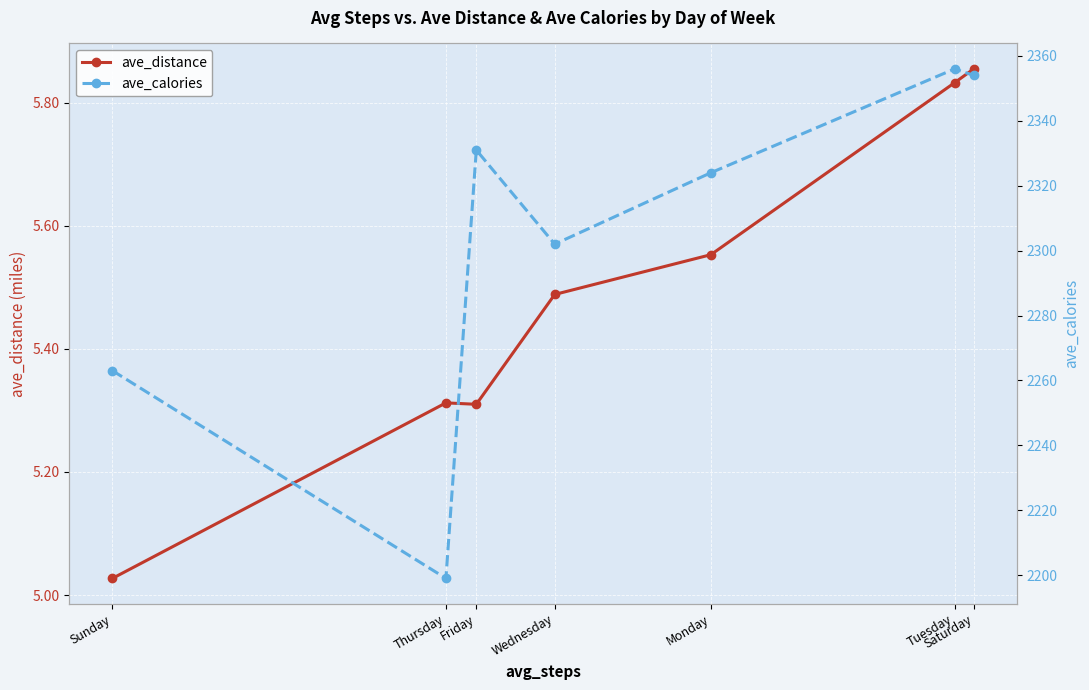

How many categories are shown in the chart?

7